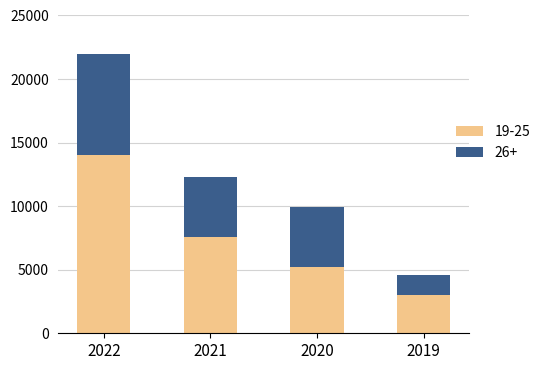

How many data points does each series have?

4